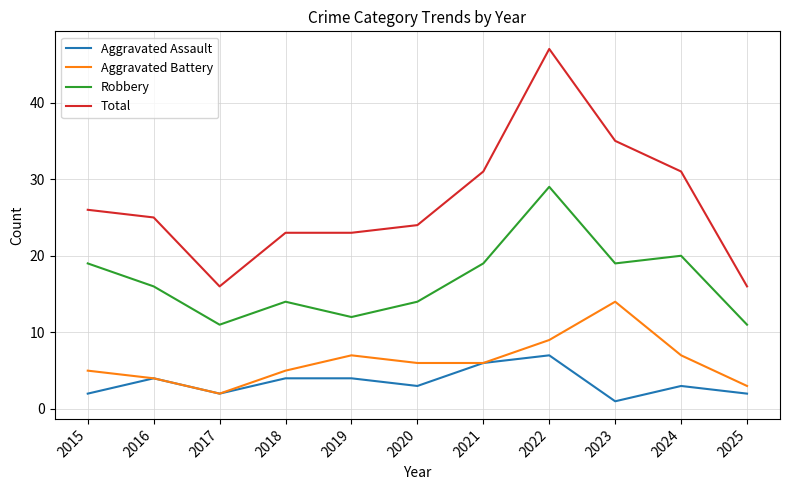

Which category has the lowest value across all series?

2023